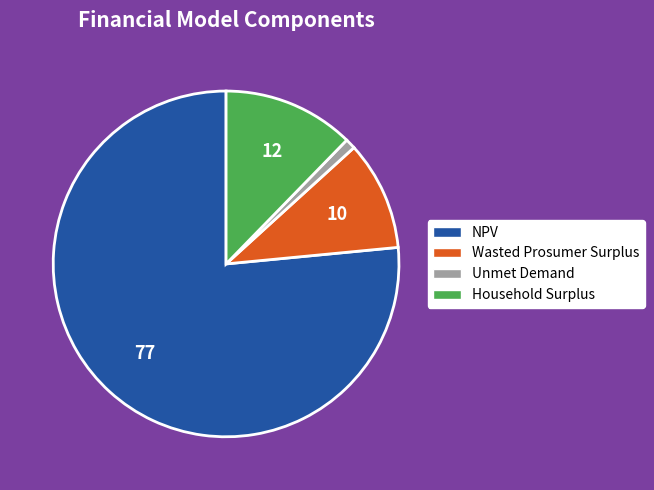

Is it true that Wasted Prosumer Surplus is 2% of the pie?

False